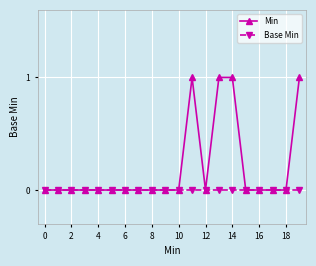

Reading left to right, list all the values displayed in this chart.

Min: 0	0	0	0	0	0	0	0	0	0	0	1	0	1	1	0	0	0	0	1
Base Min: 0	0	0	0	0	0	0	0	0	0	0	0	0	0	0	0	0	0	0	0